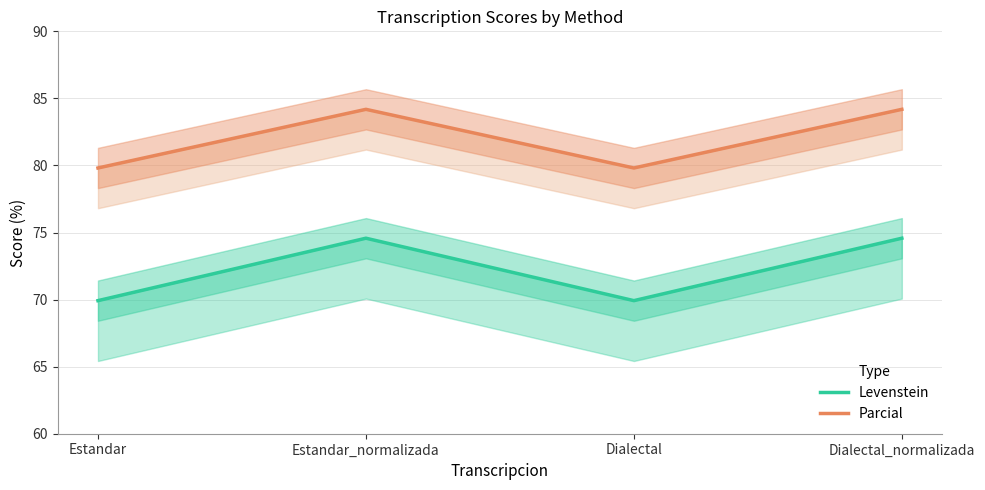

What is the approximate value of Levenstein at Dialectal?

69.9